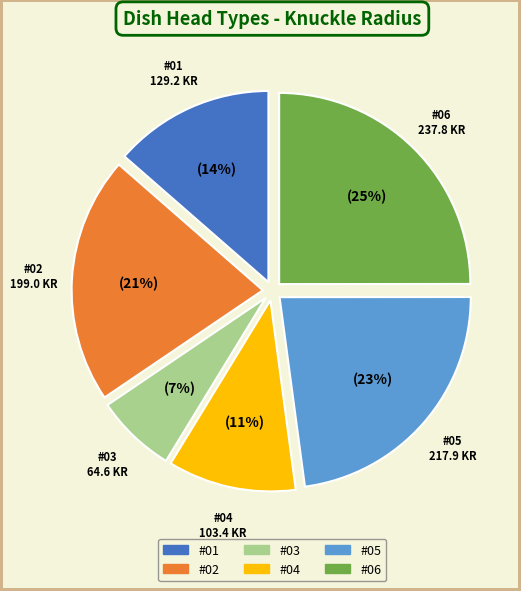

Do #05 and #03 together represent more than half of the pie?

No